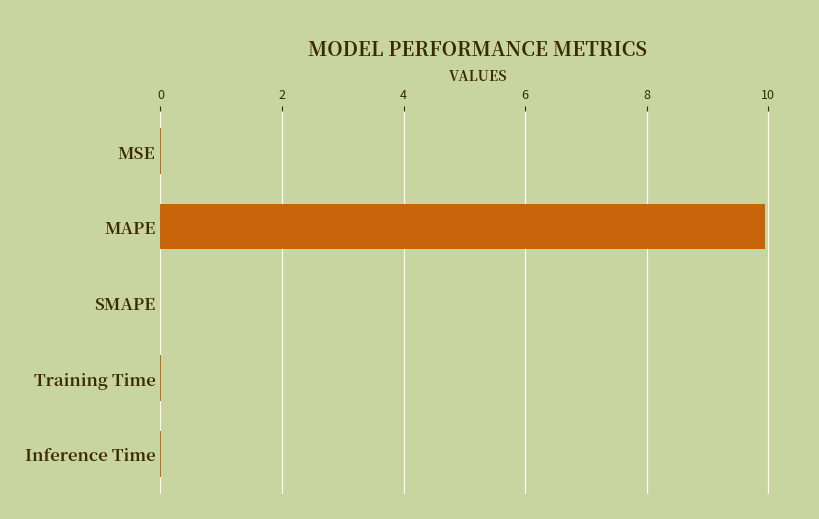

What is the sum of all values?

10.0